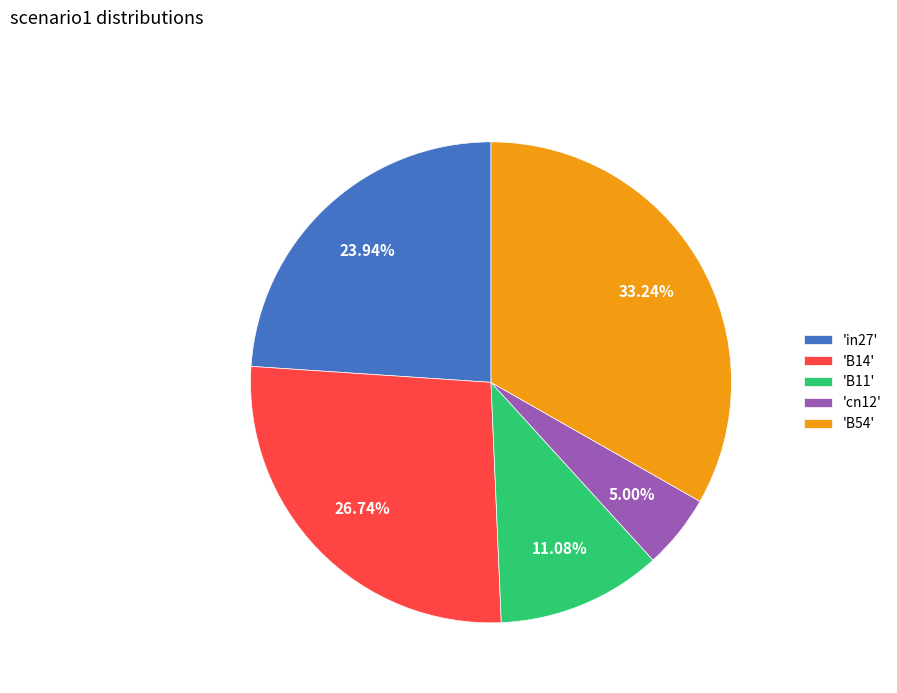

How many slices are in this pie chart?

5